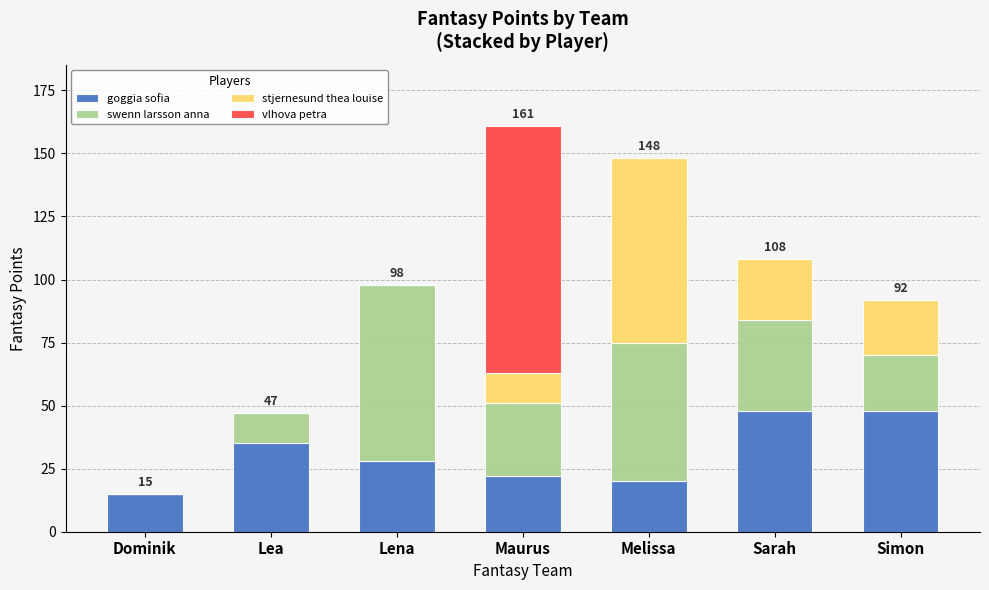

What are all the series names shown in the legend?

goggia sofia, swenn larsson anna, stjernesund thea louise, vlhova petra